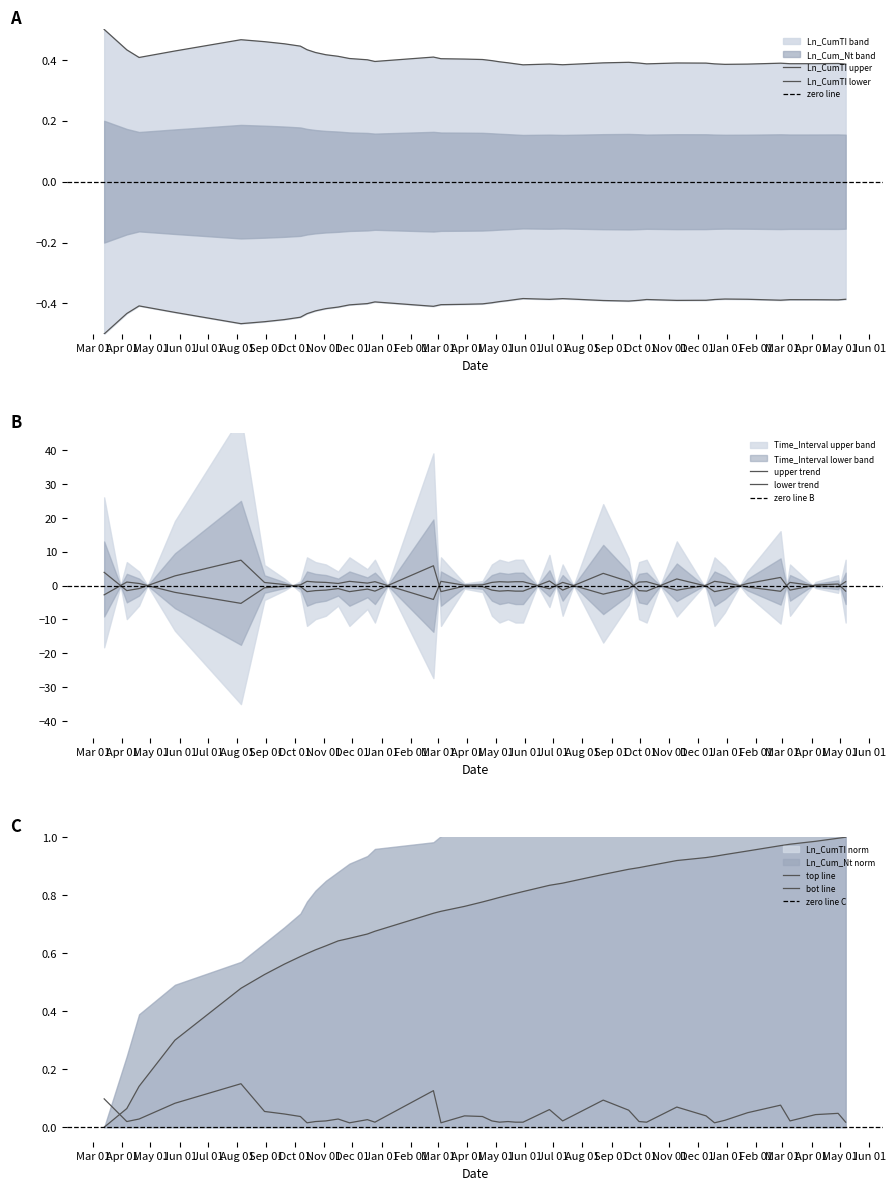

What is the approximate value of Ln_CumTI at 1957-02-27?

1.0